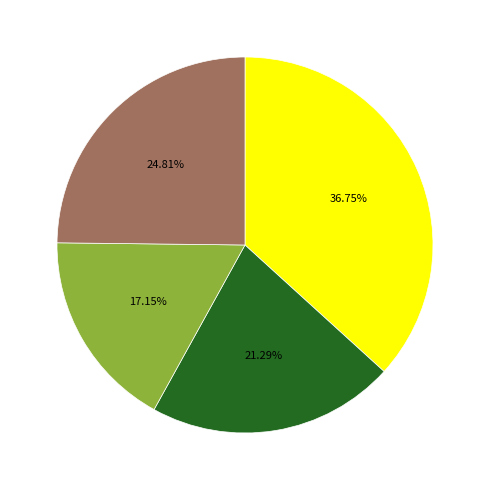

How many slices are in this pie chart?

4